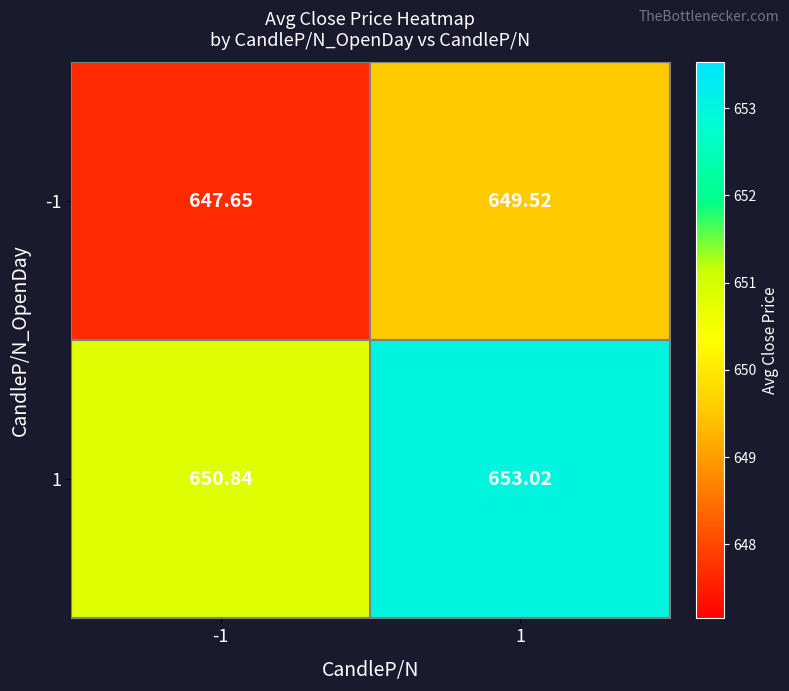

What is the total value across all series at 1?

1302.5